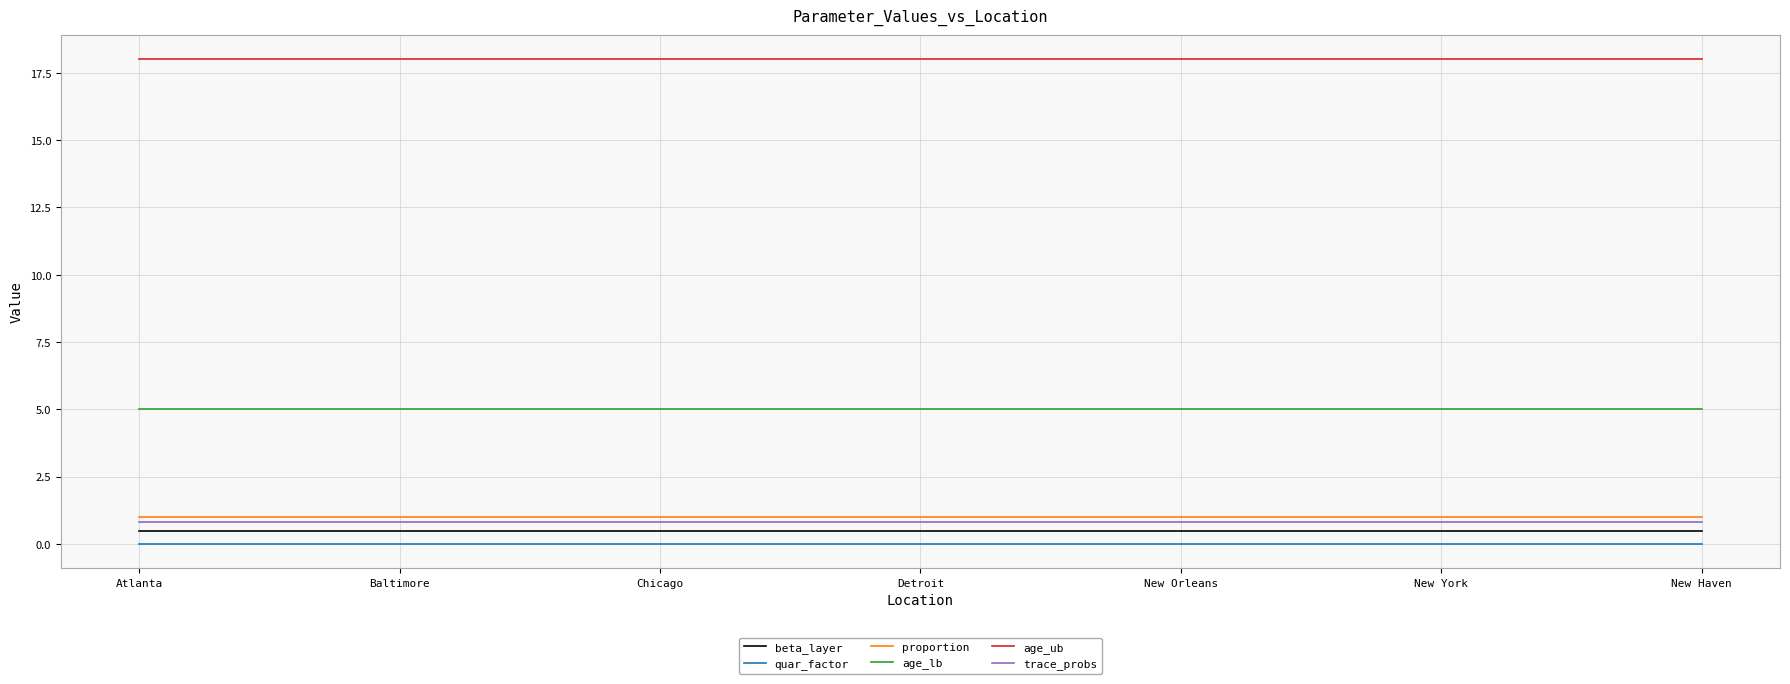

Reading left to right, what are all the values shown in this chart?

beta_layer: Atlanta=0.5	Baltimore=0.5	Chicago=0.5	Detroit=0.5	New Orleans=0.5	New York=0.5	New Haven=0.5
quar_factor: Atlanta=0.0	Baltimore=0.0	Chicago=0.0	Detroit=0.0	New Orleans=0.0	New York=0.0	New Haven=0.0
proportion: Atlanta=1.0	Baltimore=1.0	Chicago=1.0	Detroit=1.0	New Orleans=1.0	New York=1.0	New Haven=1.0
age_lb: Atlanta=5.0	Baltimore=5.0	Chicago=5.0	Detroit=5.0	New Orleans=5.0	New York=5.0	New Haven=5.0
age_ub: Atlanta=18.0	Baltimore=18.0	Chicago=18.0	Detroit=18.0	New Orleans=18.0	New York=18.0	New Haven=18.0
trace_probs: Atlanta=0.8	Baltimore=0.8	Chicago=0.8	Detroit=0.8	New Orleans=0.8	New York=0.8	New Haven=0.8